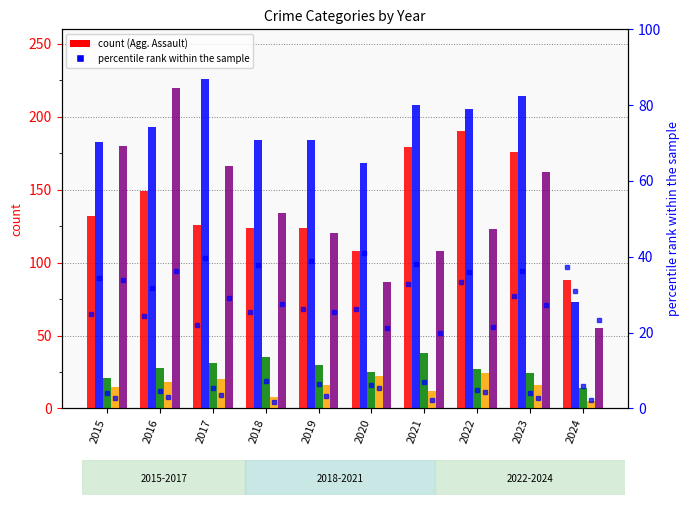

What is the difference between the highest and lowest values at 2018?

176